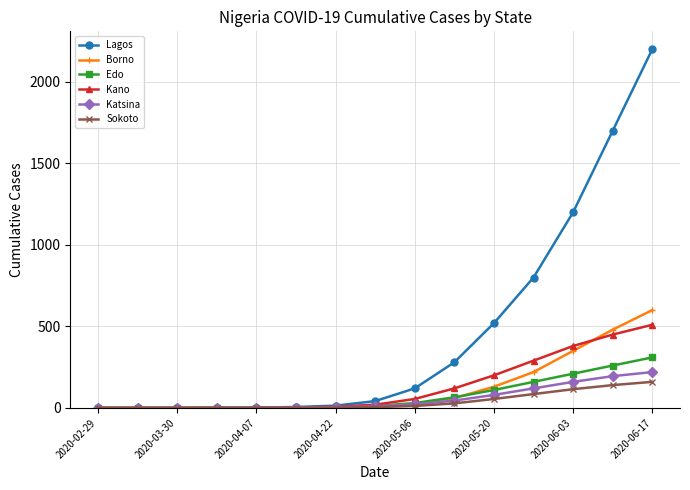

Is this an area chart (filled region under the line)?

No